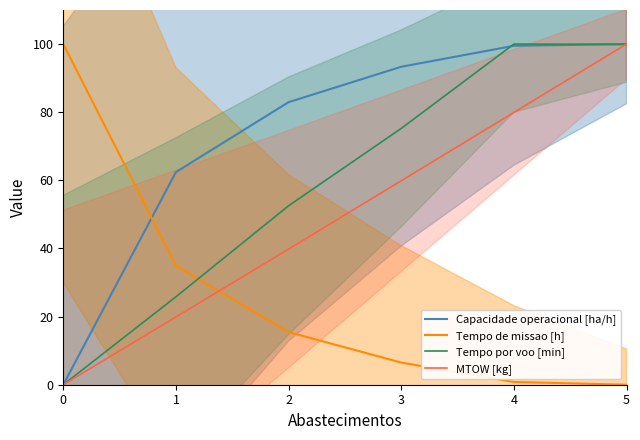

The value of Capacidade operacional [ha/h] at 5 is 100.0. True or false?

True